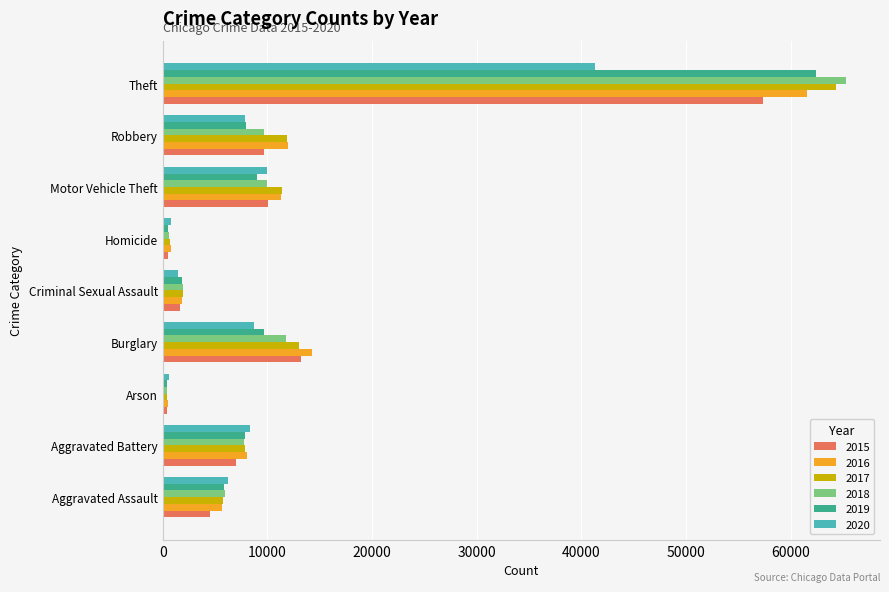

List the series in order of their peak value, highest first.

2018, 2017, 2019, 2016, 2015, 2020